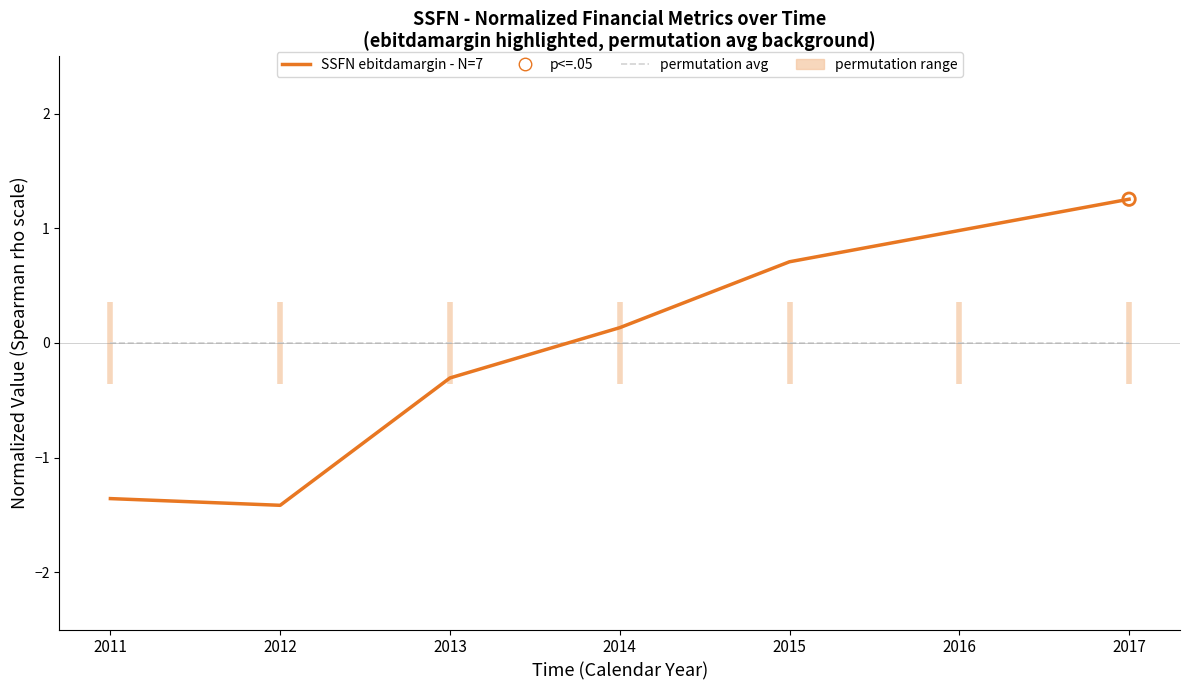

At which category is the sum across all series the highest?

2017